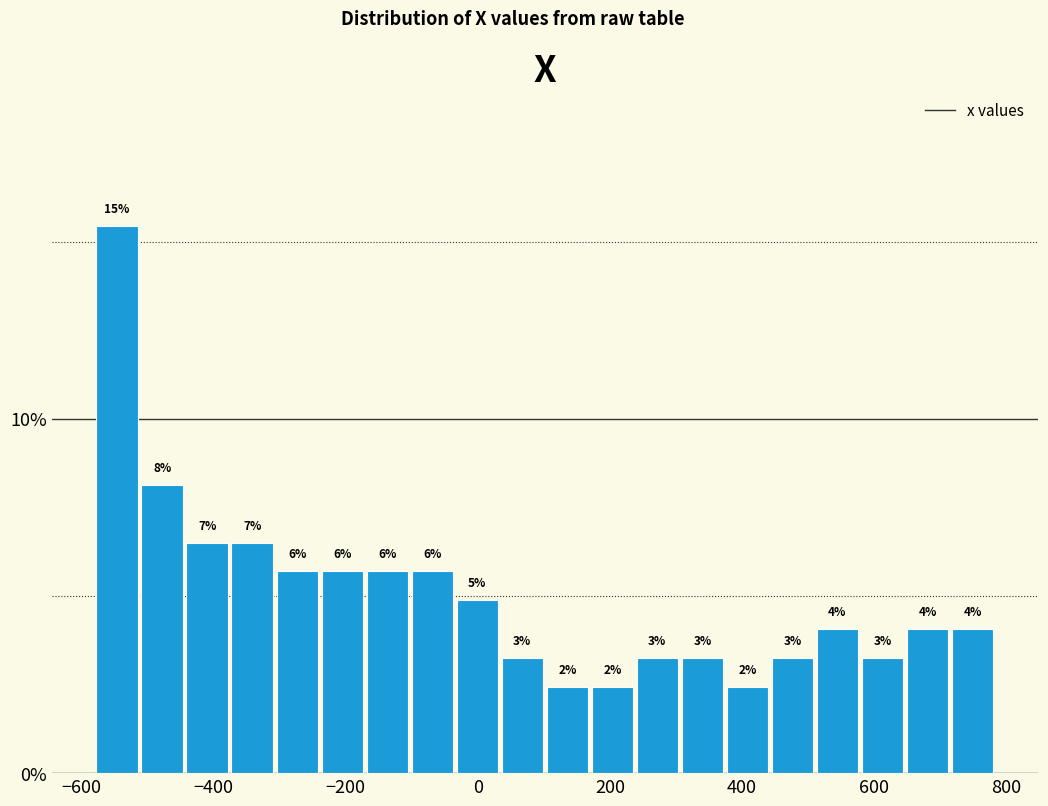

Around what value on the x-axis is the tallest bar? Give the approximate position of its centre, as read against the axis.

-540